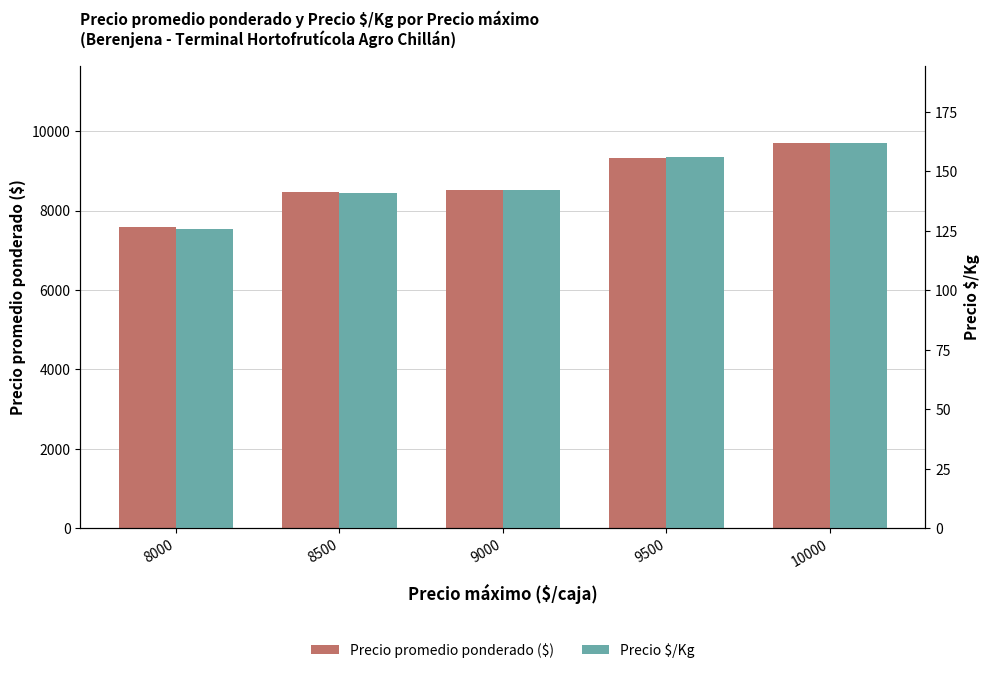

What is the difference between the maximum and minimum values in the Precio promedio ponderado ($) series?

2126